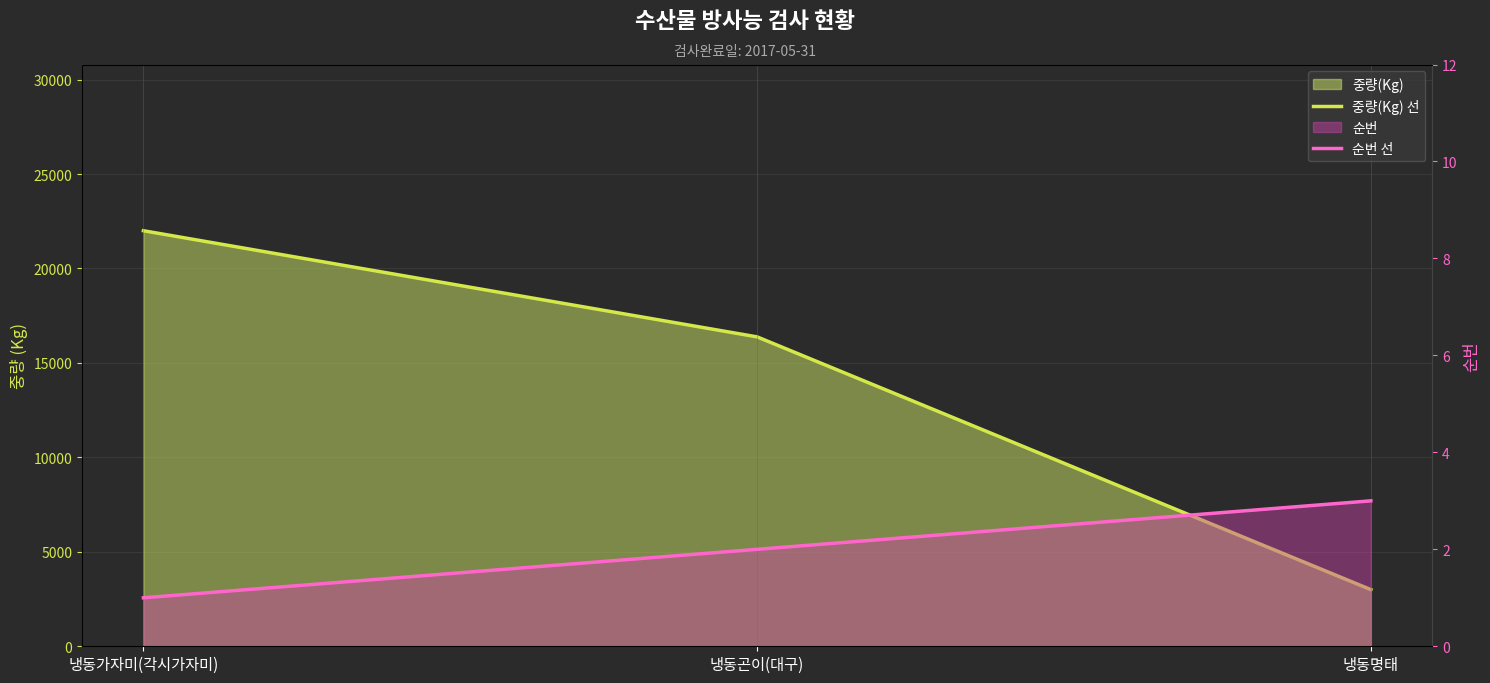

What is the difference between the 중량(Kg) 선 values at 냉동명태 and 냉동가자미(각시가자미)?

19000